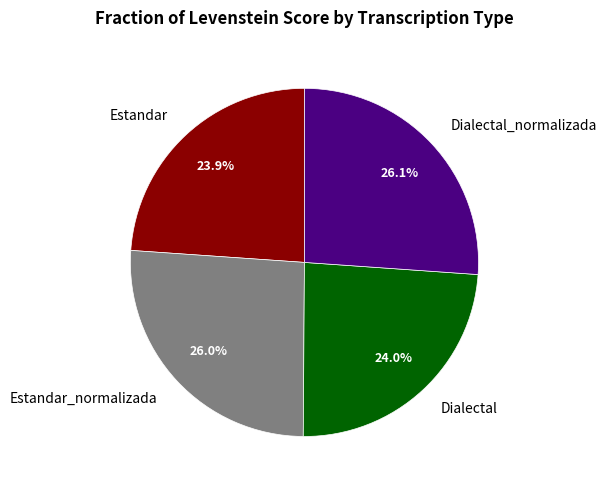

Is it true that Dialectal is 38% of the pie?

False